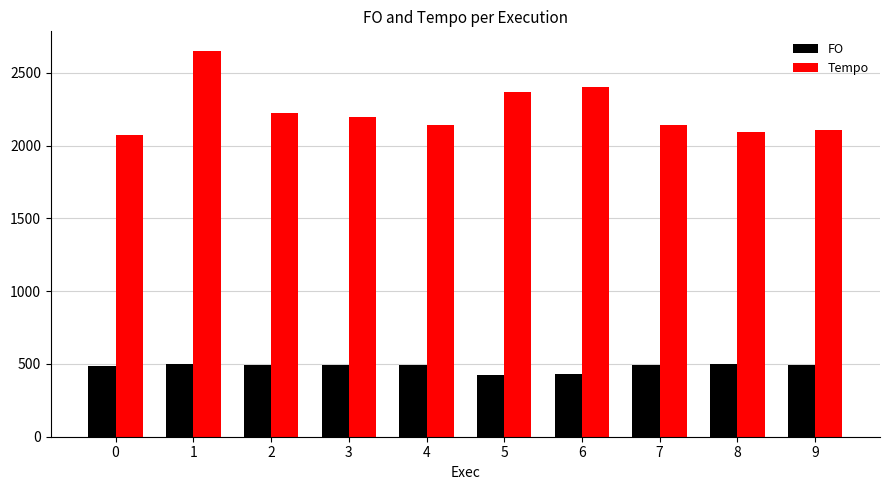

What are all the series names shown in the legend?

FO, Tempo